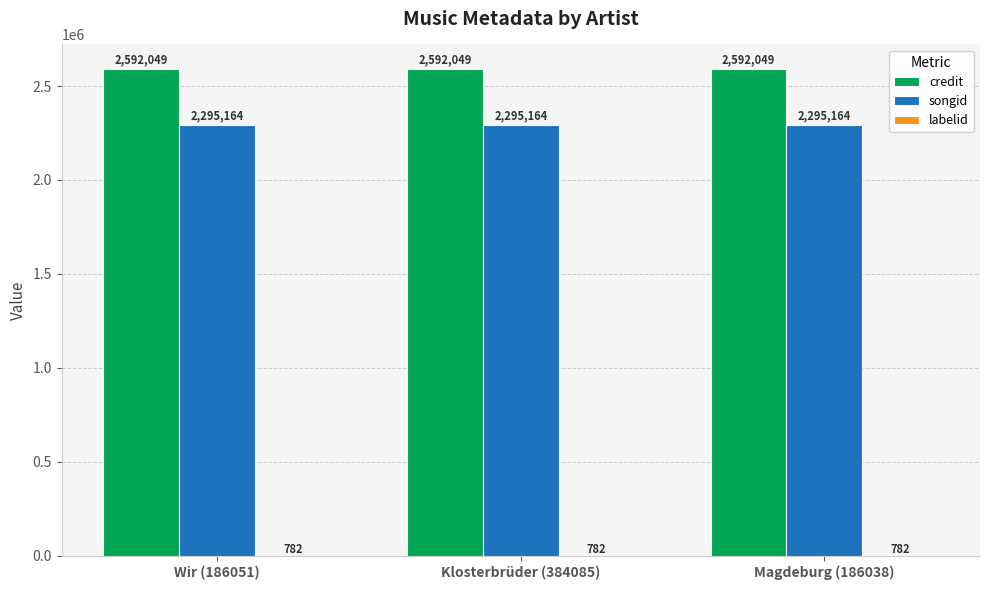

True or false: credit has a value of 2592049 at Klosterbrüder (384085).

True